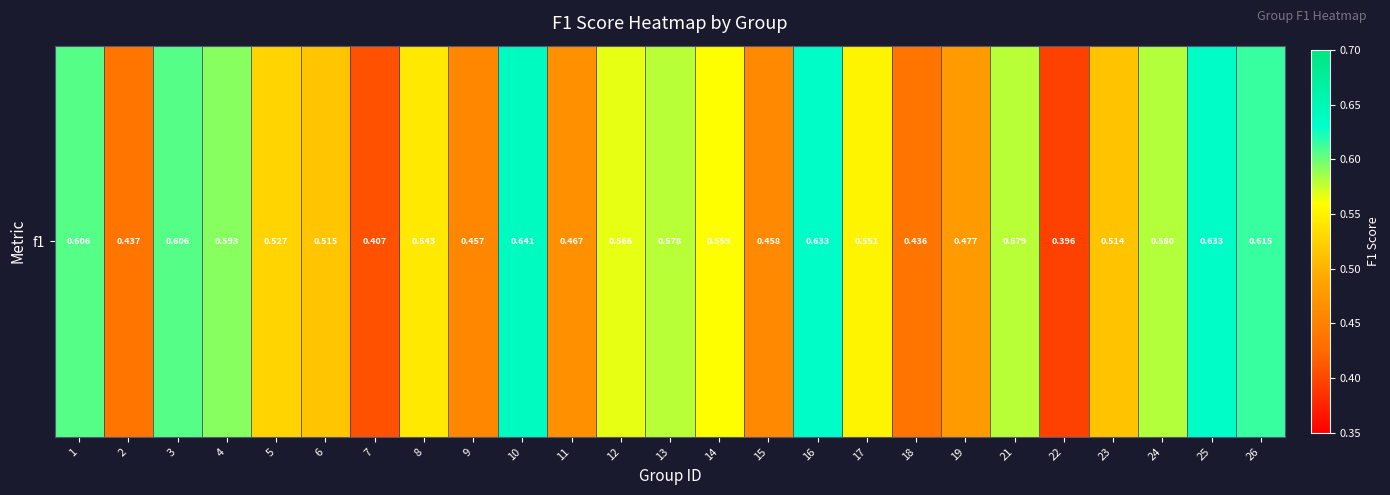

Reading left to right, extract all data points from this chart.

1=0.6	2=0.4	3=0.6	4=0.6	5=0.5	6=0.5	7=0.4	8=0.5	9=0.5	10=0.6	11=0.5	12=0.6	13=0.6	14=0.6	15=0.5	16=0.6	17=0.6	18=0.4	19=0.5	21=0.6	22=0.4	23=0.5	24=0.6	25=0.6	26=0.6